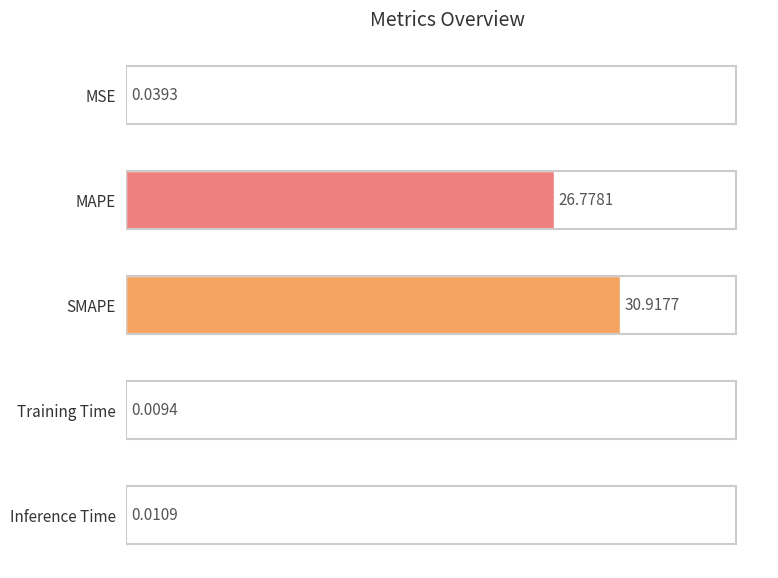

Where is the data nearest to the value 15?

MAPE